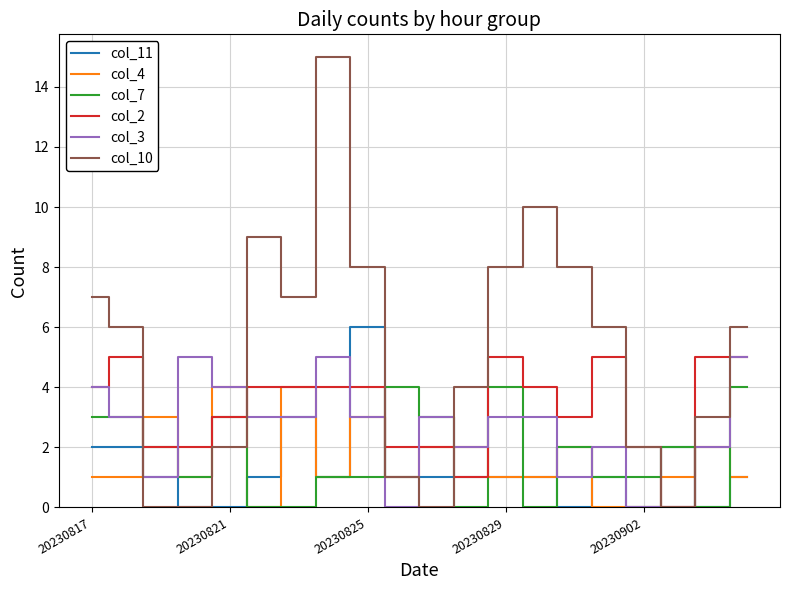

Which series has the largest range (max minus min)?

col_10